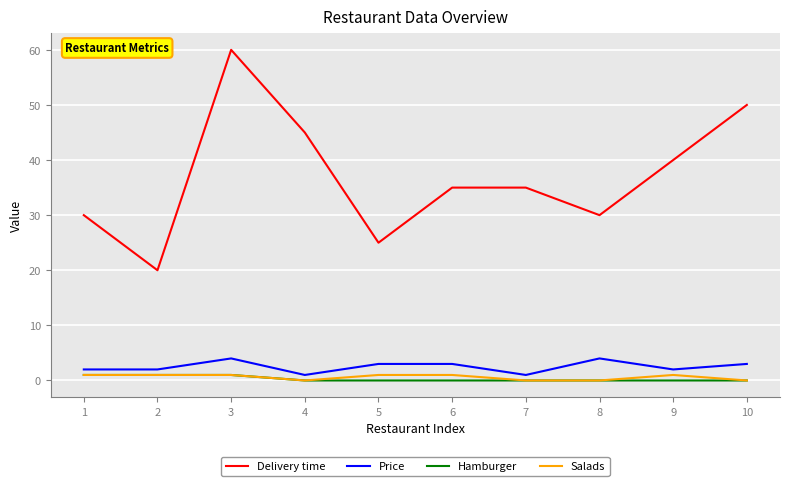

Is it true that Salads equals 1 at 9?

True